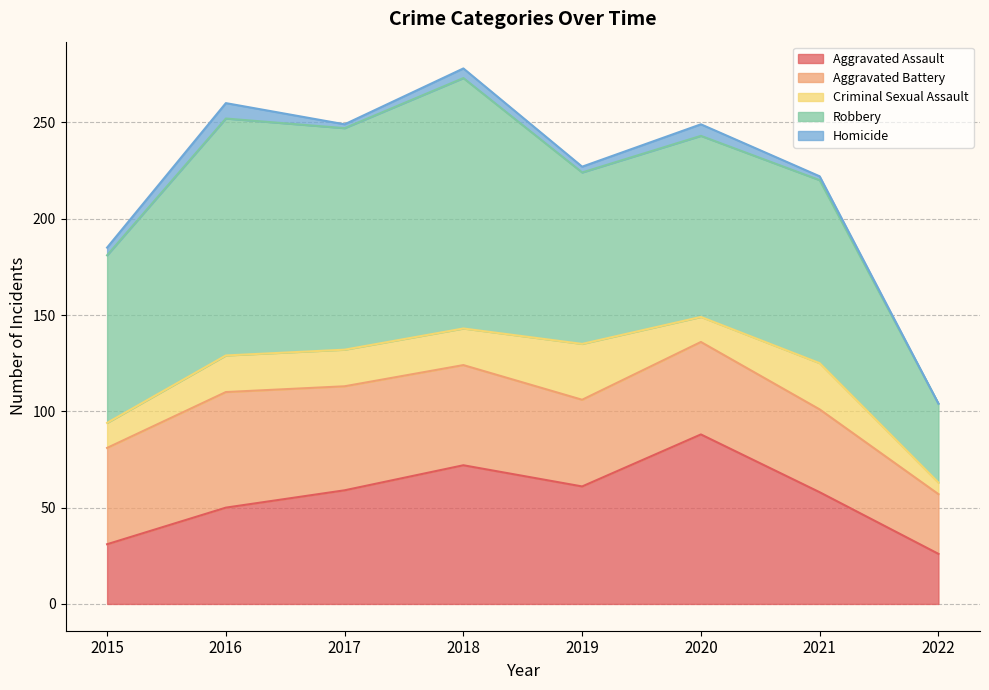

At which label is Homicide closest to 4?

2015